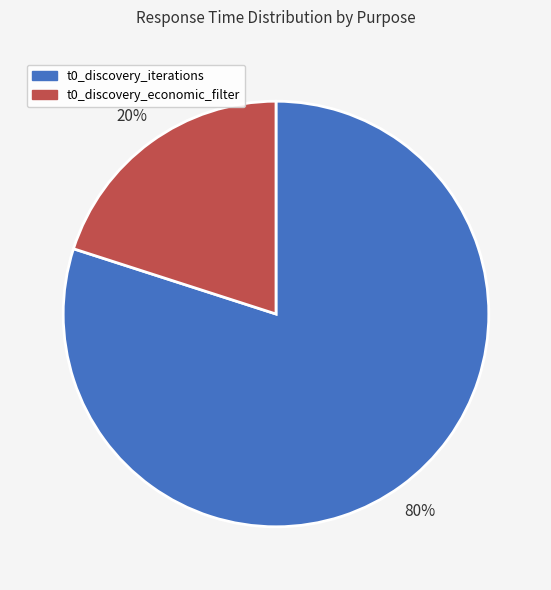

What percentage is the t0_discovery_economic_filter slice, to the nearest percent?

20%